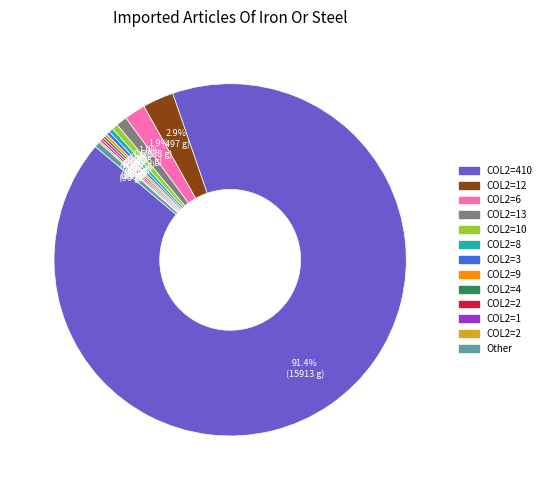

Is there a majority slice in this chart?

Yes